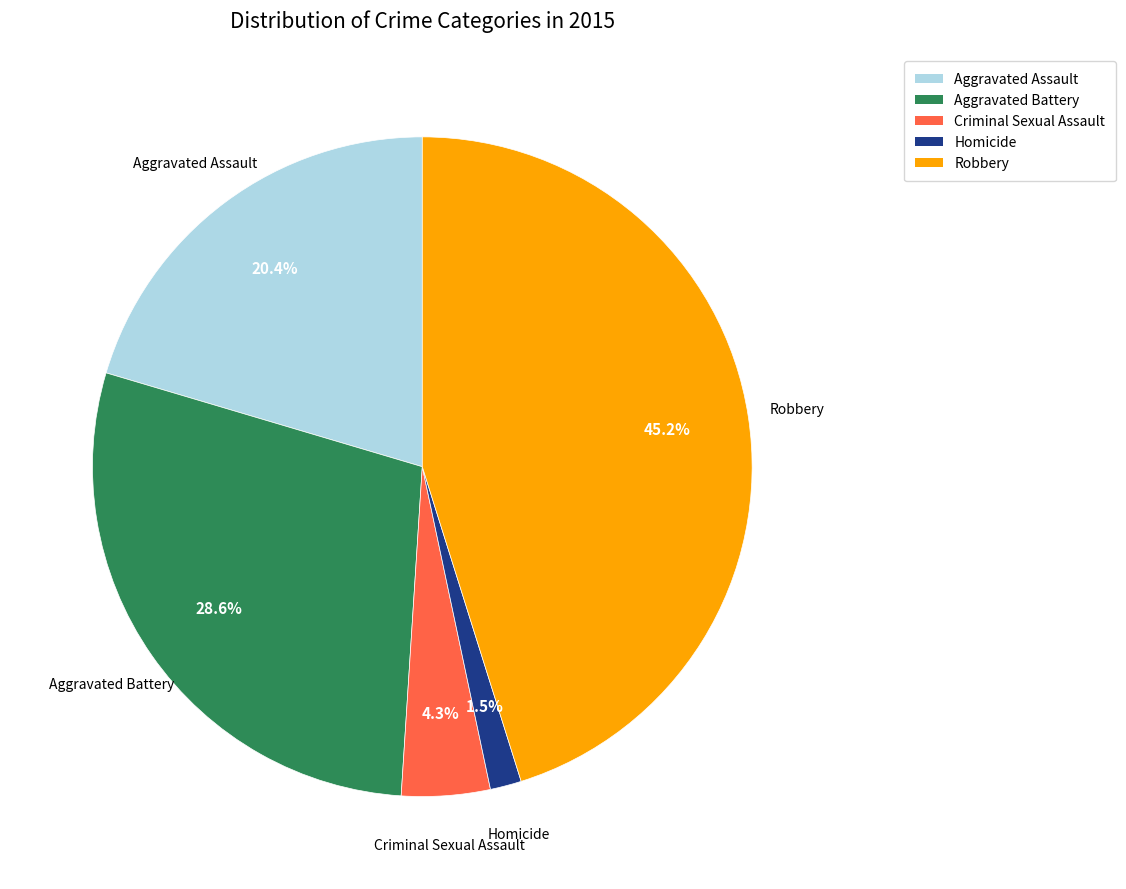

Rank the categories by value from lowest to highest.

Homicide, Criminal Sexual Assault, Aggravated Assault, Aggravated Battery, Robbery